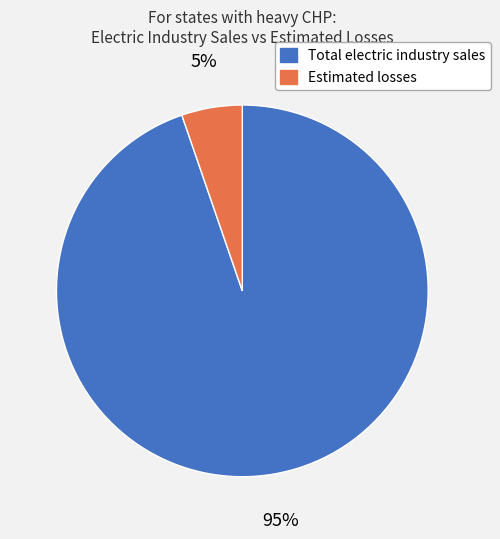

Which has a higher value, Estimated losses or Total electric industry sales?

Total electric industry sales